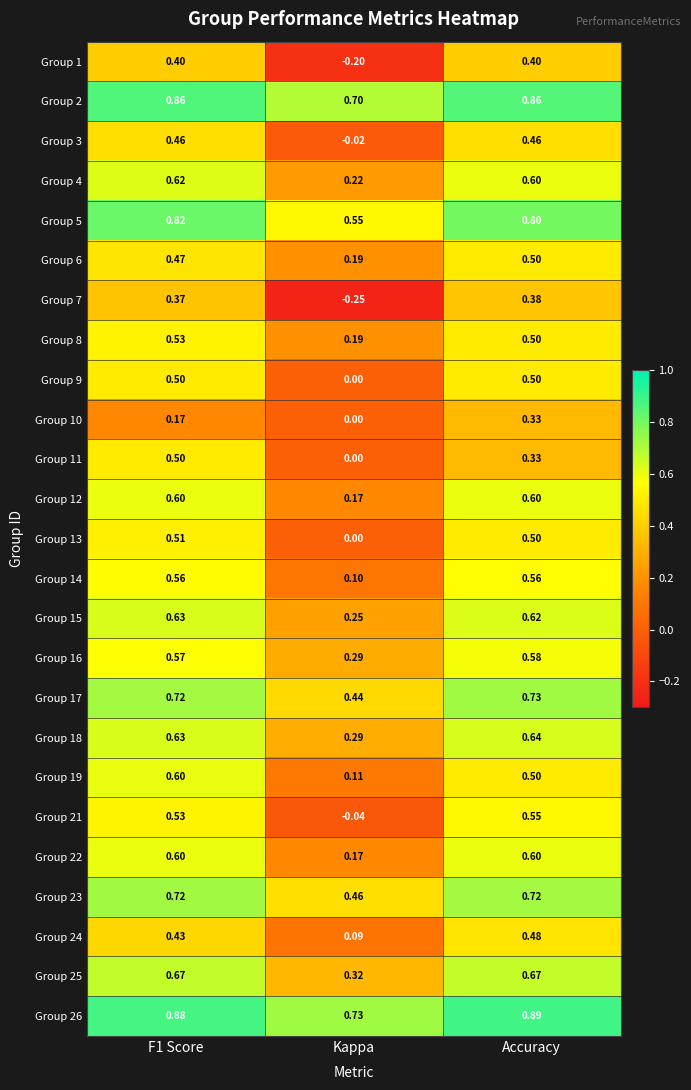

Is the value of Group 10 at Kappa greater than the value of Group 22 at Accuracy?

No